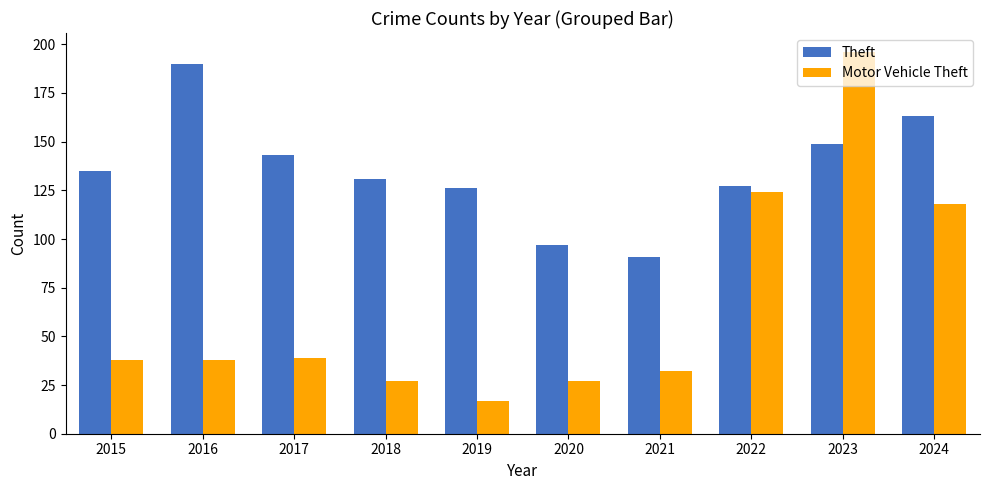

What is the minimum value for Theft?

91